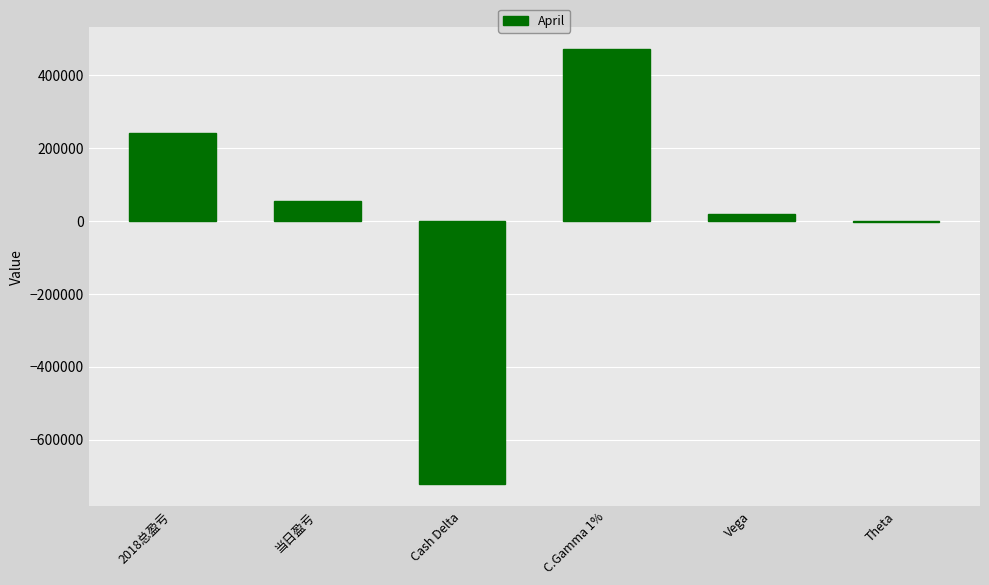

Where is the data nearest to the value -124893?

Theta